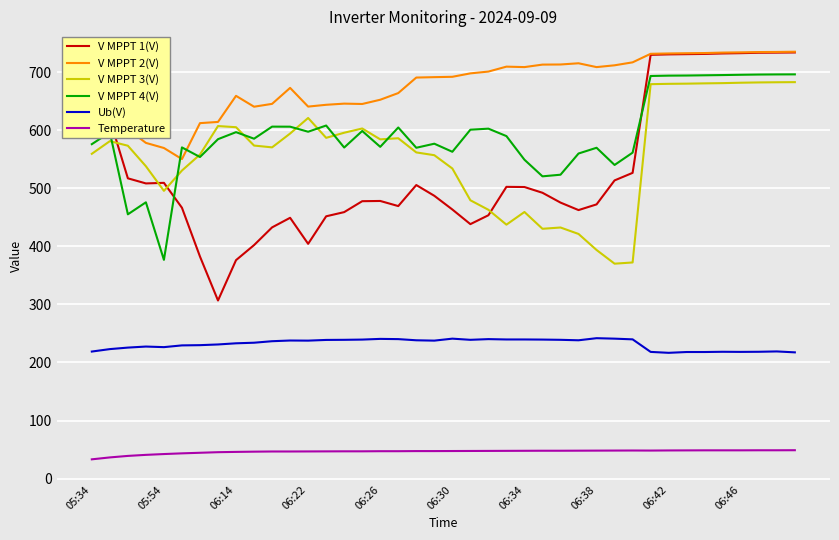

What is the greatest value displayed?

735.1